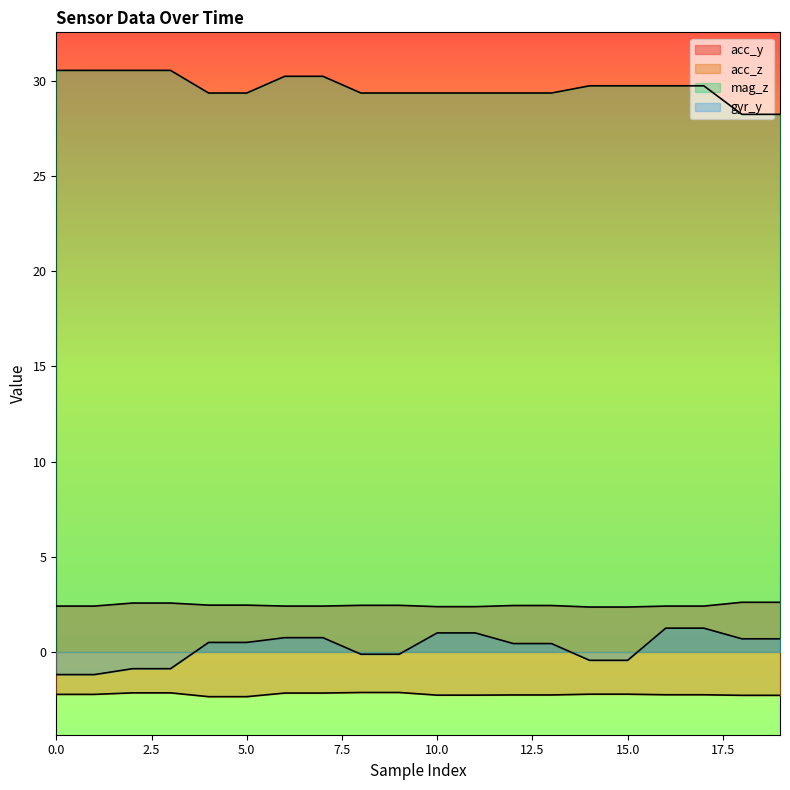

The value of mag_z at 2 is 53.7. True or false?

False